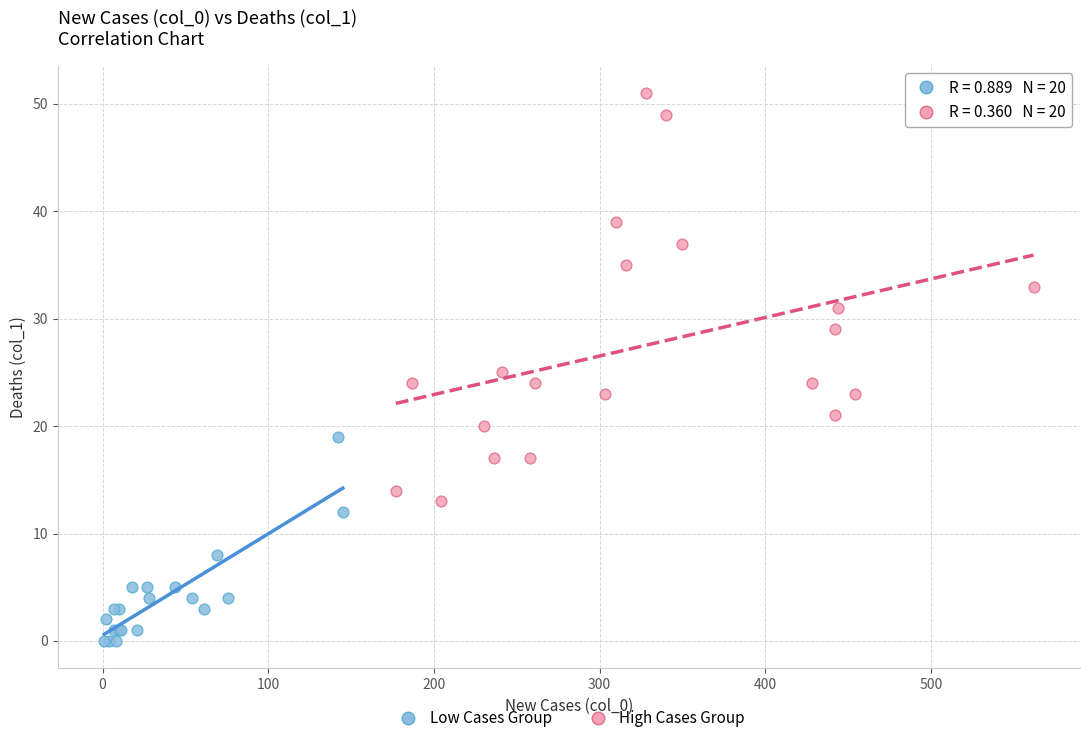

Which series contains the lowest Y value?

Low Cases Group